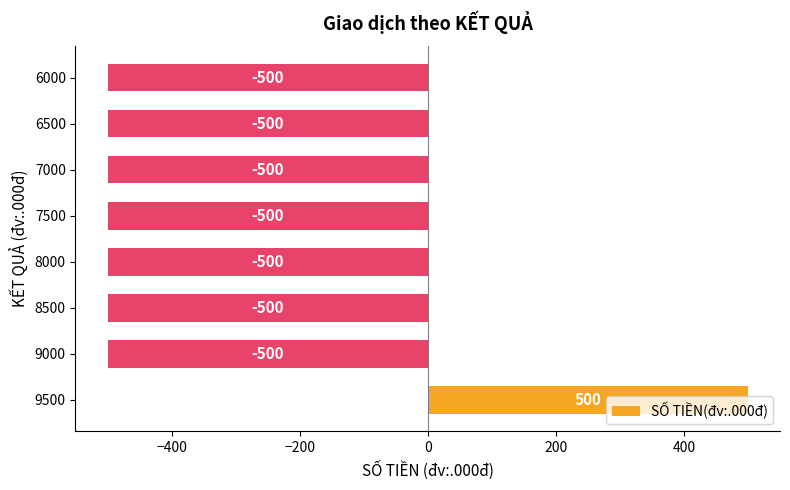

Is it true that the value at 6000 is -500?

True